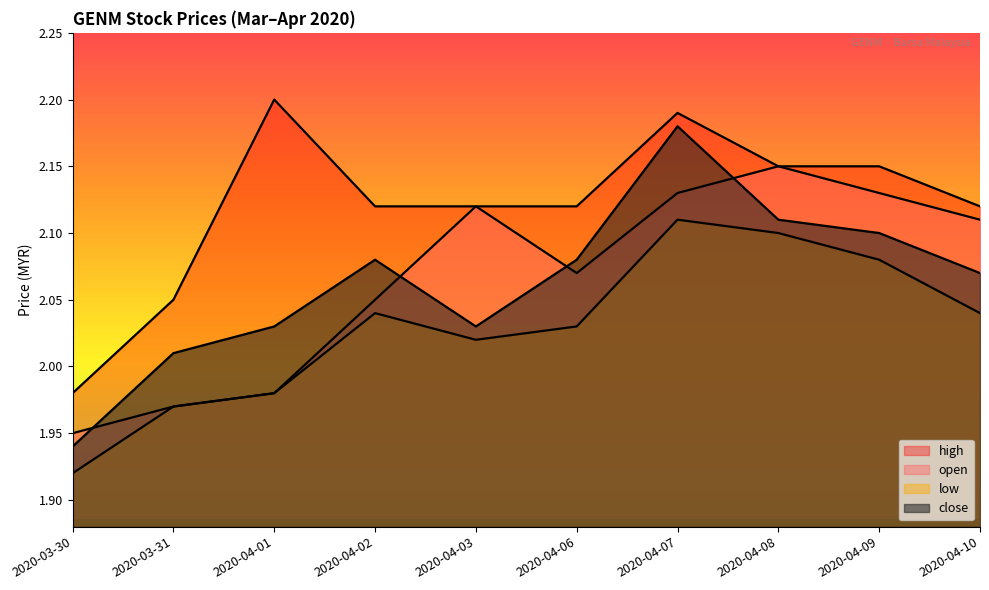

What is the minimum value shown in the chart?

1.9